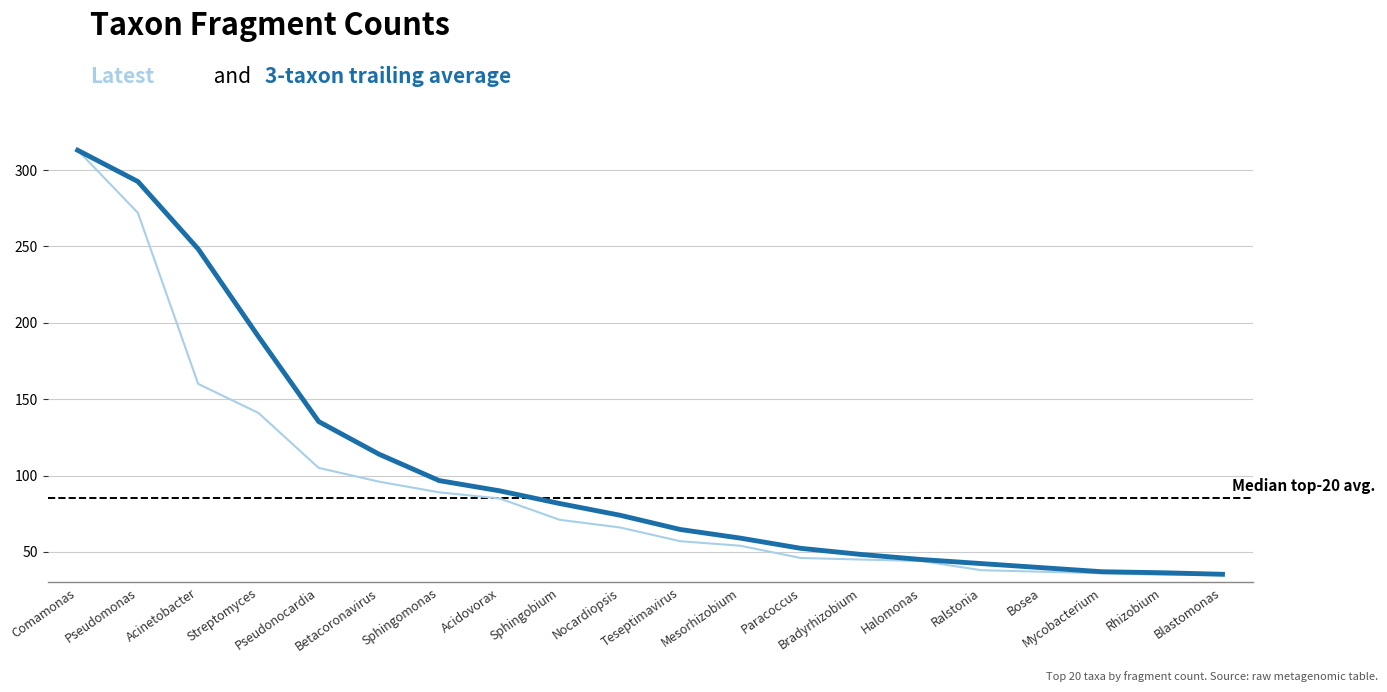

What is the smallest value displayed?

35.0